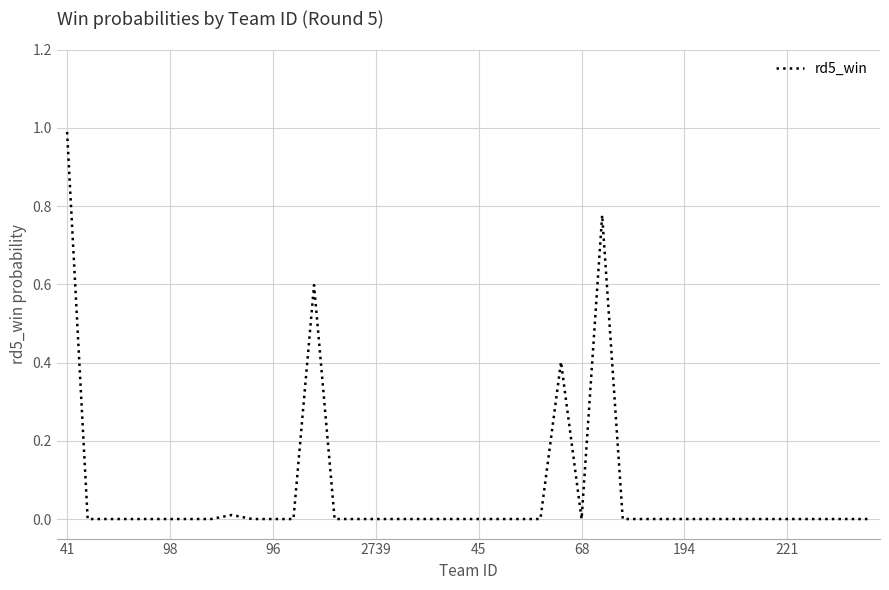

How many categories are shown in the chart?

40